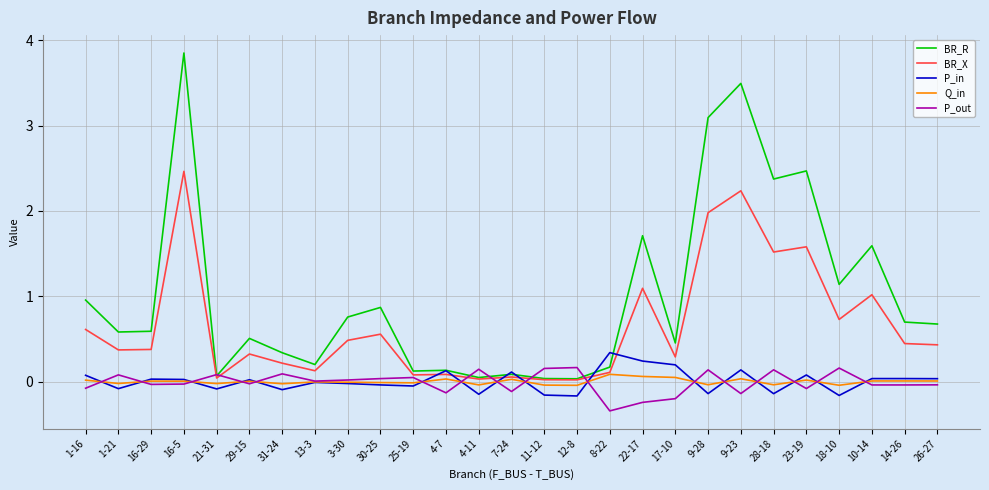

Where do P_in and Q_in first cross each other?

1-16 and 1-21